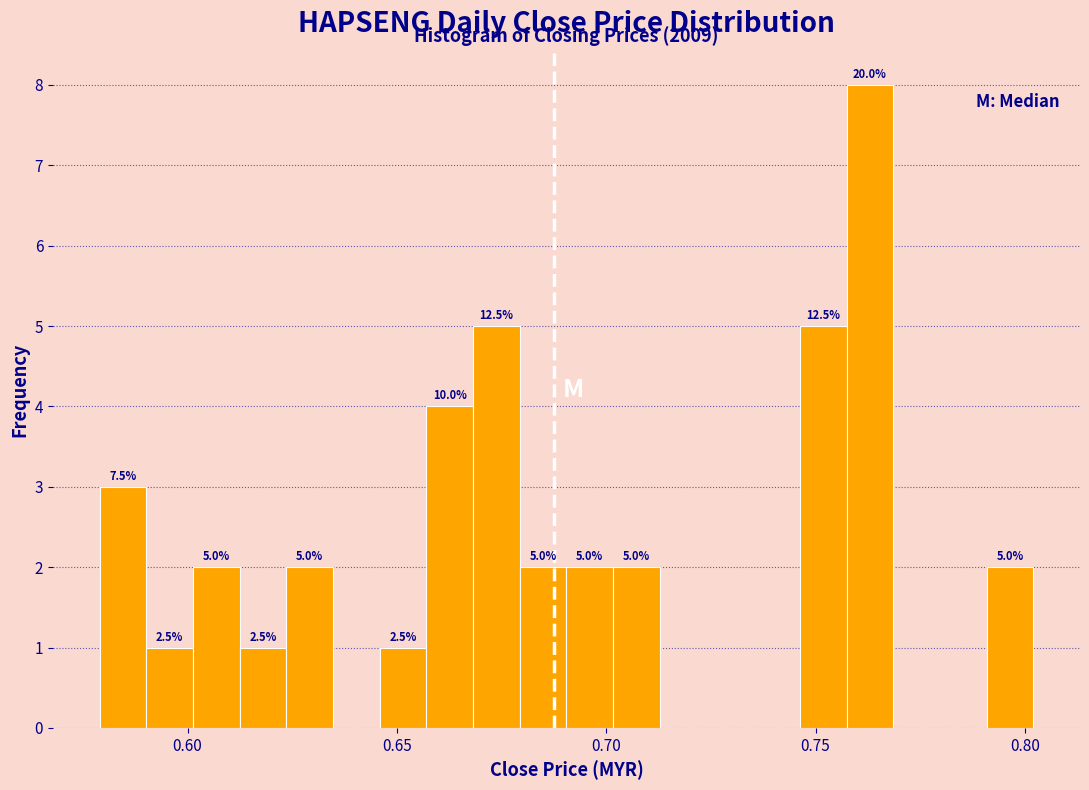

Around what value on the x-axis is the tallest bar? Give the approximate position of its centre, as read against the axis.

0.765